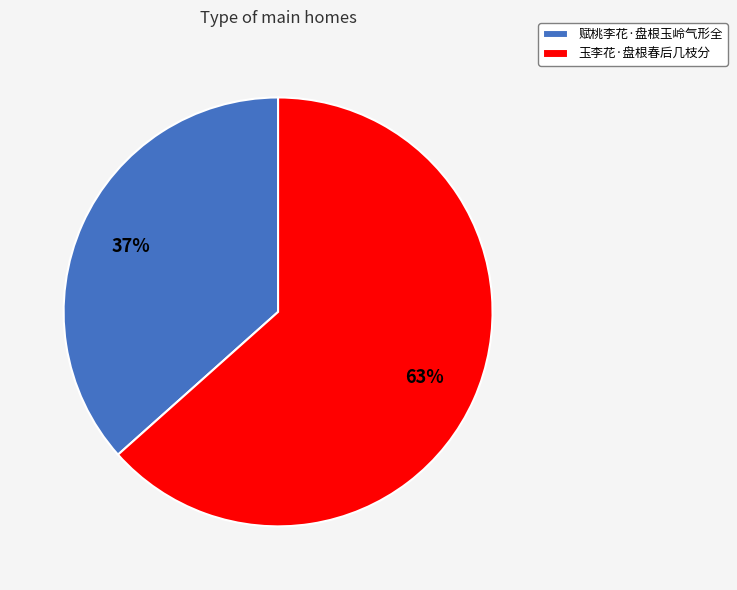

To the nearest percent, what portion does 赋桃李花·盘根玉岭气形全 represent?

37%